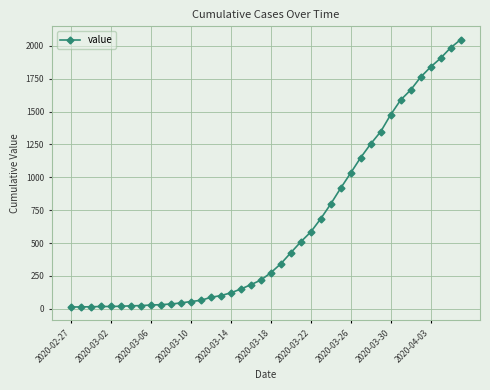

What is the sum of all values?

24844